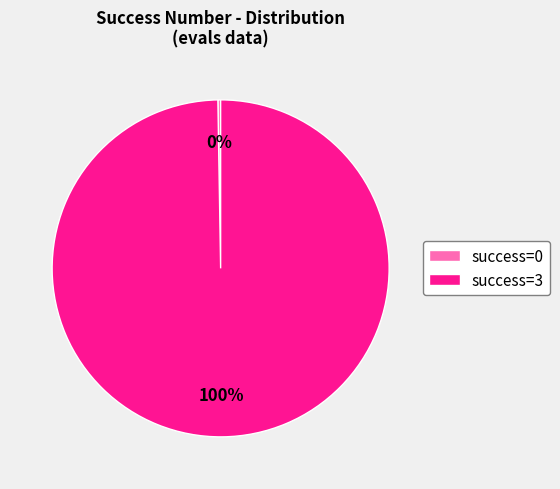

To the nearest percent, what is the average slice percentage?

50%